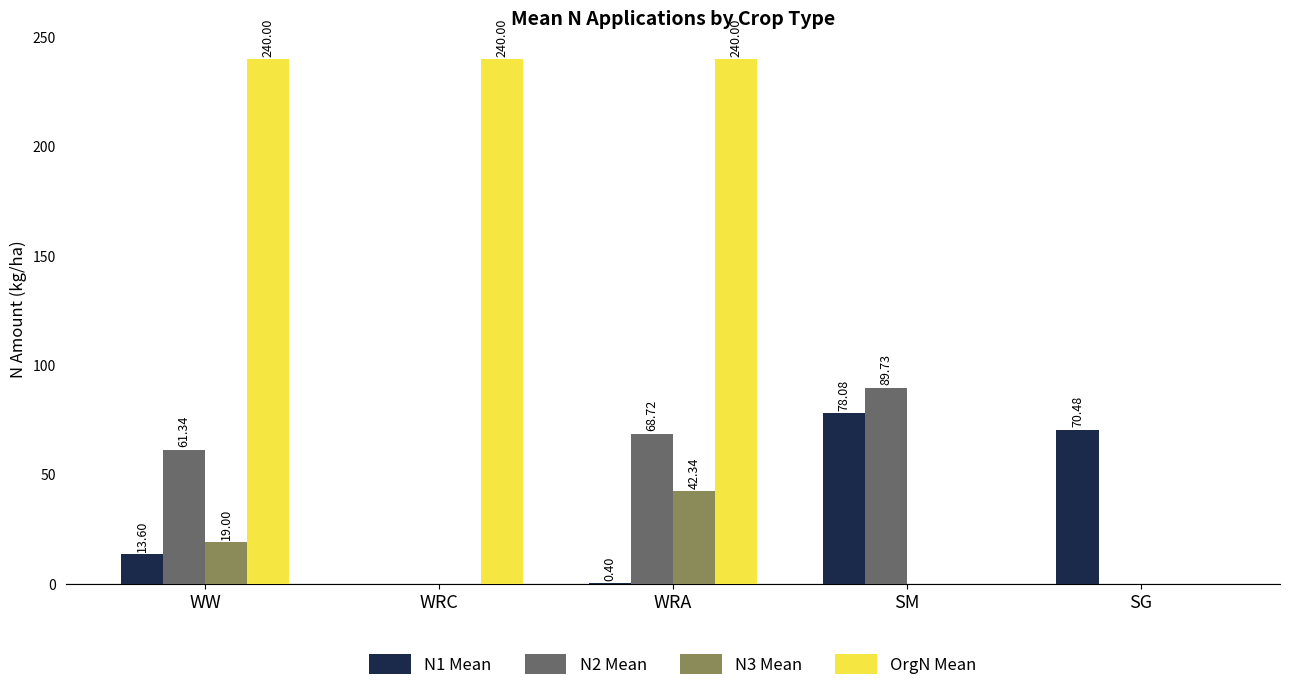

What is the difference between the N3 Mean values at WRA and SG?

42.3